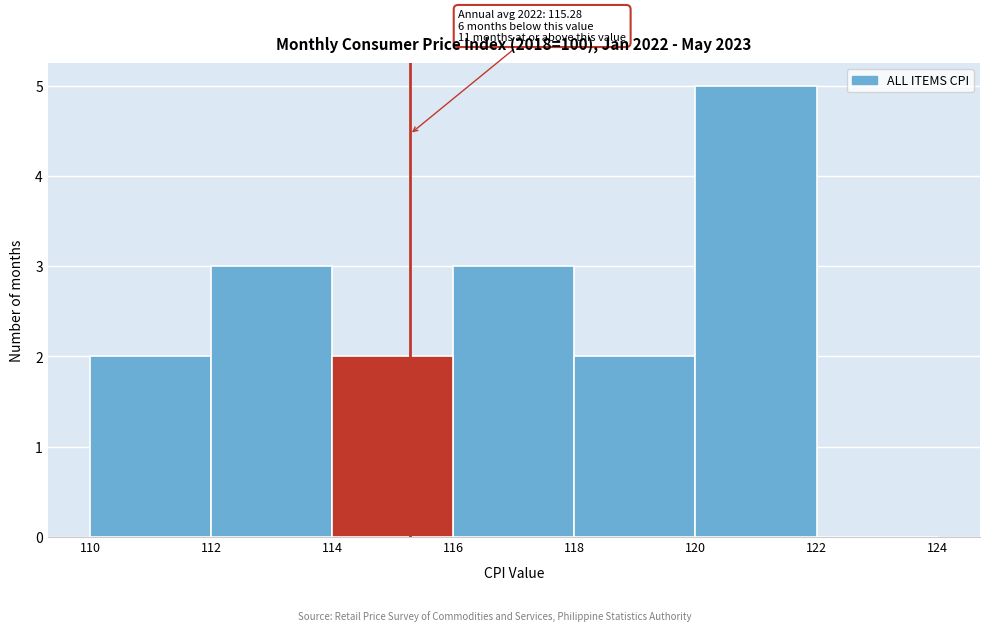

Which range on the x-axis has the tallest bar?

120 to 122